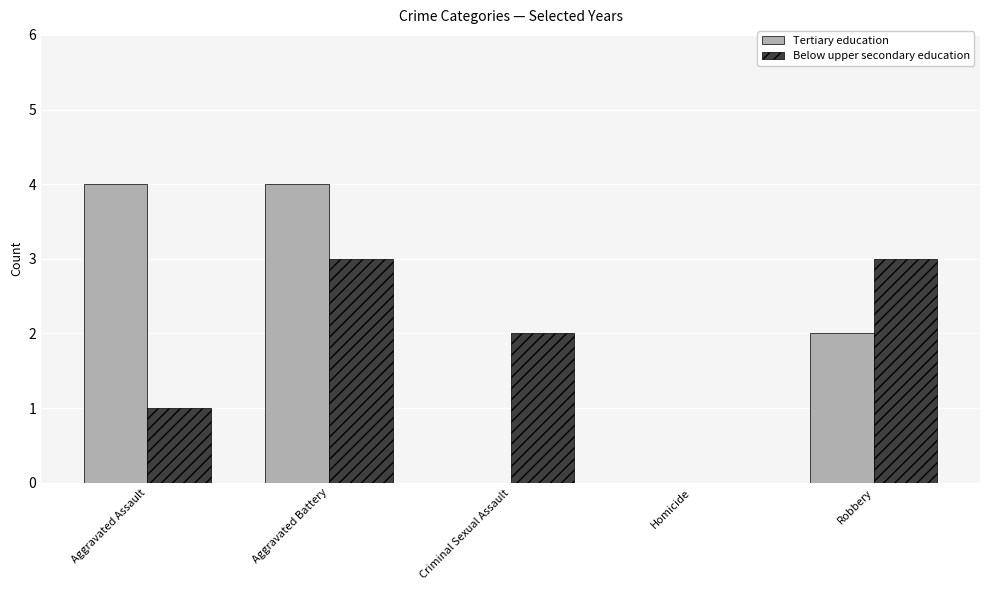

What is the maximum value for Tertiary education?

4